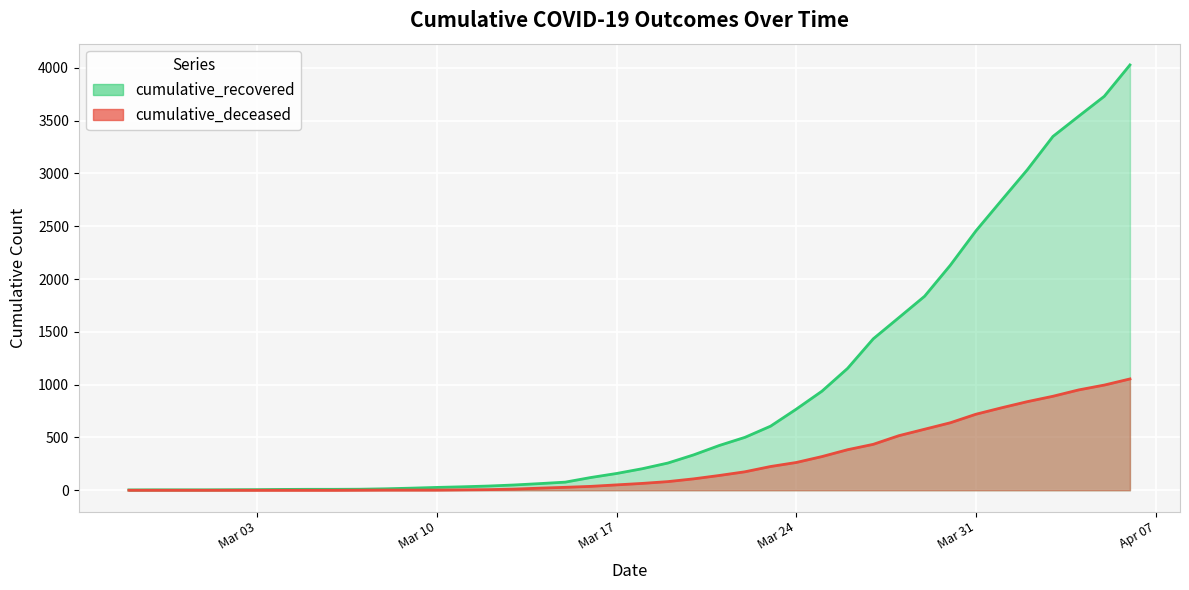

Reading left to right, what are all the values shown in this chart?

cumulative_recovered: 3	4	4	4	5	6	8	9	9	10	14	20	27	33	40	50	63	77	121	159	204	258	335	424	501	607	768	938	1154	1434	1635	1837	2130	2456	2746	3034	3350	3541	3730	4027
cumulative_deceased: 0	0	0	0	0	0	0	0	0	1	2	2	2	4	6	11	20	28	37	51	65	82	108	140	175	225	263	319	384	435	517	578	639	720	781	839	890	950	996	1054